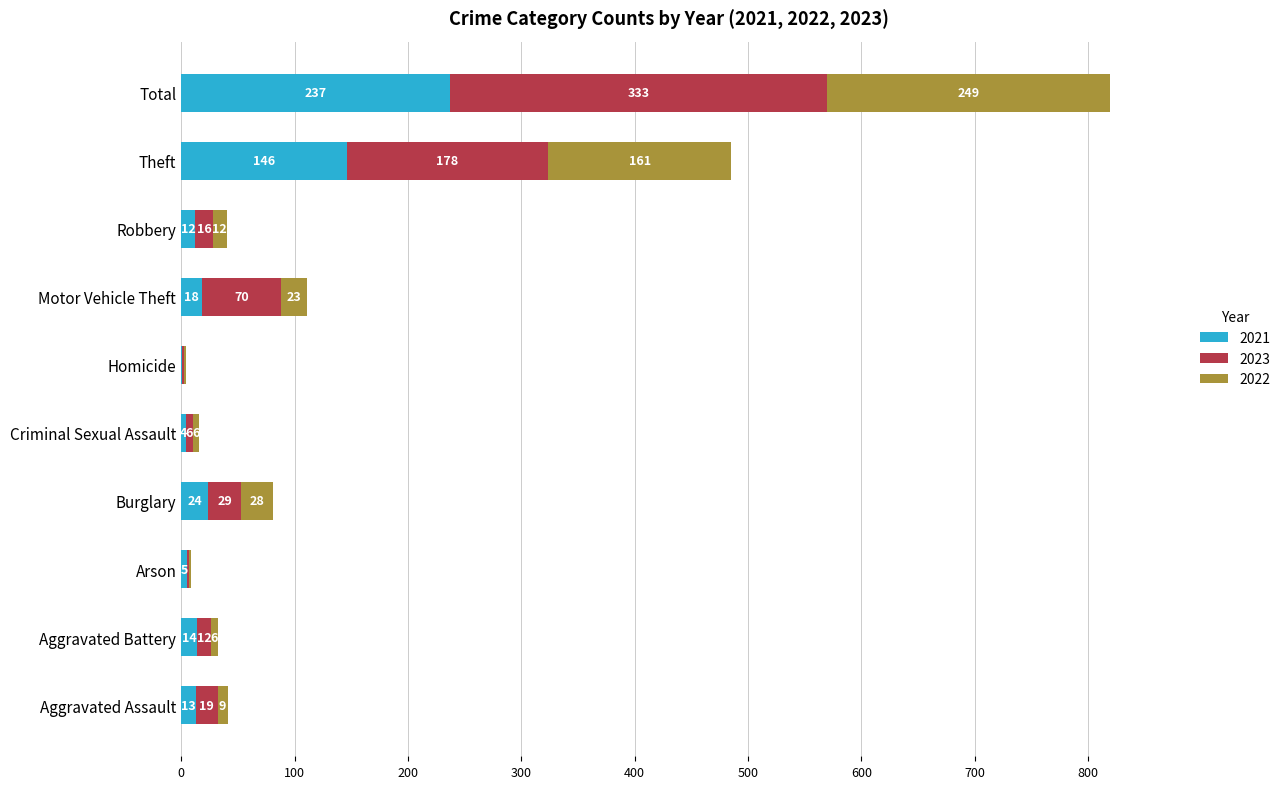

What is the total value across all series at Homicide?

4